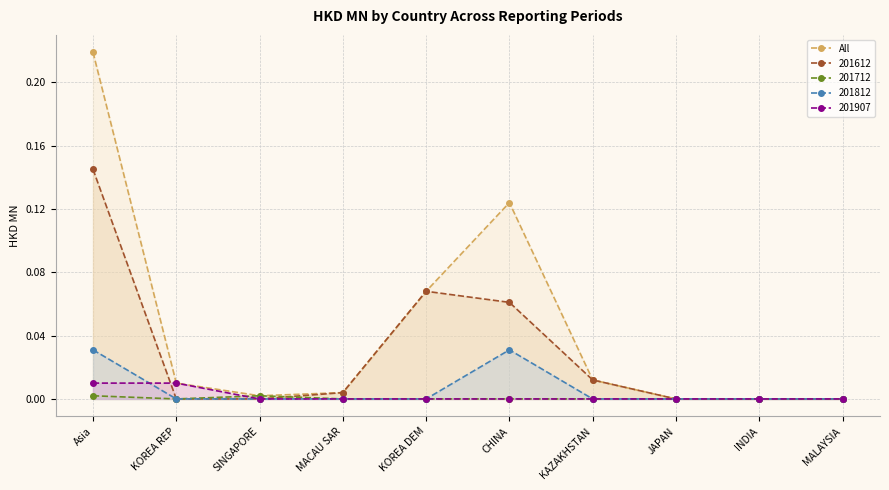

Reading left to right, extract all data points from this chart.

Asia=0.2	KOREA REP=0.0	SINGAPORE=0.0	MACAU SAR=0.0	KOREA DEM=0.1	CHINA=0.1	KAZAKHSTAN=0.0	JAPAN=0.0	INDIA=0.0	MALAYSIA=0.0